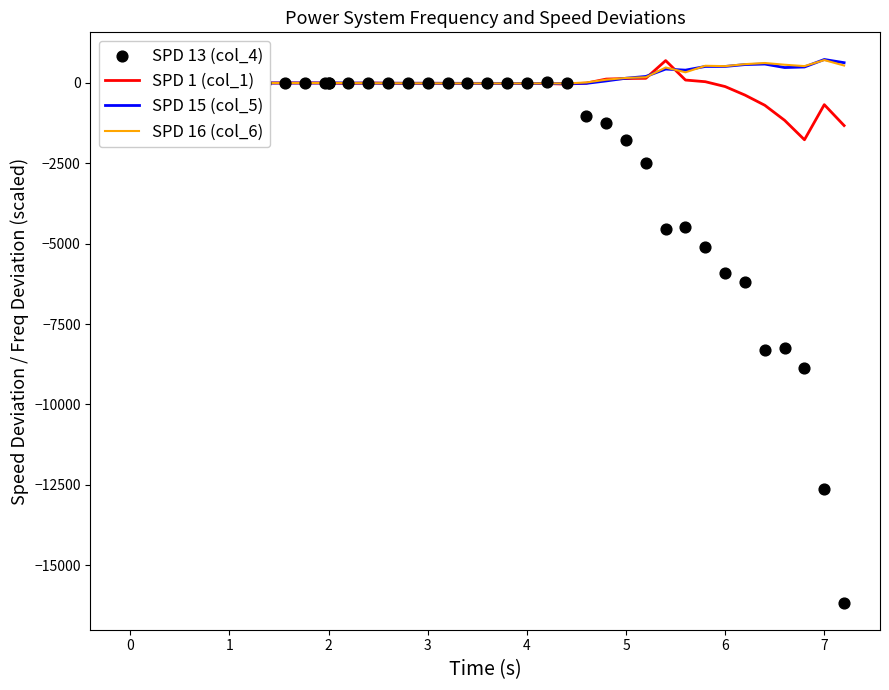

Which series reaches the minimum Y coordinate?

SPD 13 (col_4)